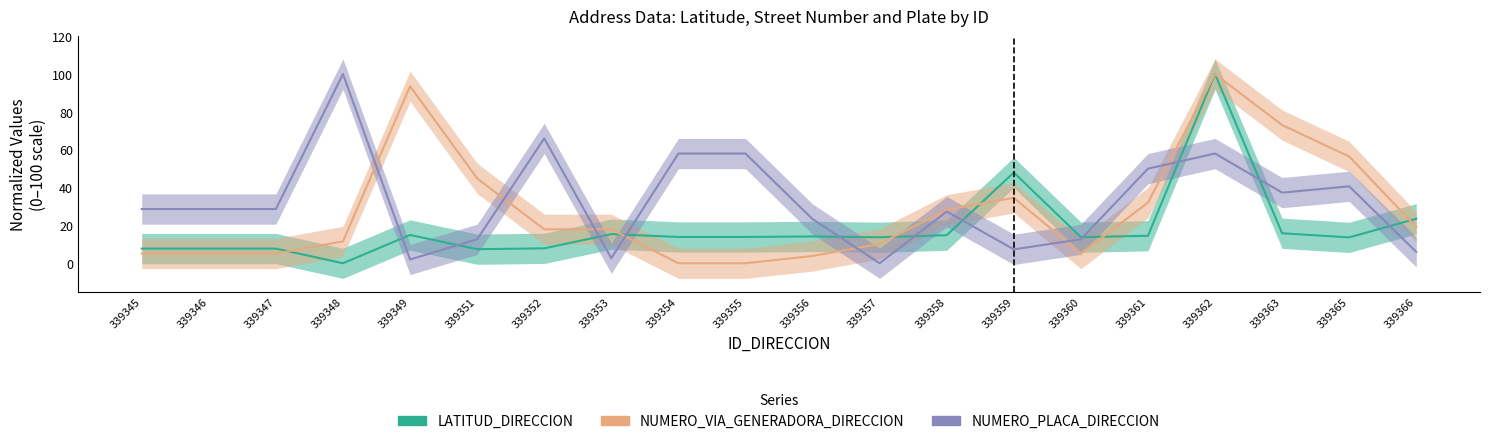

Reading left to right, what are all the values shown in this chart?

LATITUD_DIRECCION: 339345=7.7	339346=7.7	339347=7.7	339348=0.0	339349=15.0	339351=7.4	339352=7.9	339353=15.4	339354=13.9	339355=13.9	339356=14.2	339357=13.7	339358=14.8	339359=48.0	339360=13.8	339361=14.5	339362=100.0	339363=15.8	339365=13.7	339366=23.5
NUMERO_VIA_GENERADORA_DIRECCION: 339345=5.1	339346=5.1	339347=5.1	339348=11.5	339349=93.6	339351=44.9	339352=17.9	339353=17.9	339354=0.0	339355=0.0	339356=3.8	339357=10.3	339358=28.2	339359=34.6	339360=5.1	339361=32.1	339362=100.0	339363=73.1	339365=56.4	339366=19.2
NUMERO_PLACA_DIRECCION: 339345=28.7	339346=28.7	339347=28.7	339348=100.0	339349=2.0	339351=12.7	339352=66.0	339353=2.7	339354=58.0	339355=58.0	339356=23.3	339357=0.0	339358=27.3	339359=7.3	339360=12.7	339361=50.0	339362=58.0	339363=37.3	339365=40.7	339366=6.0